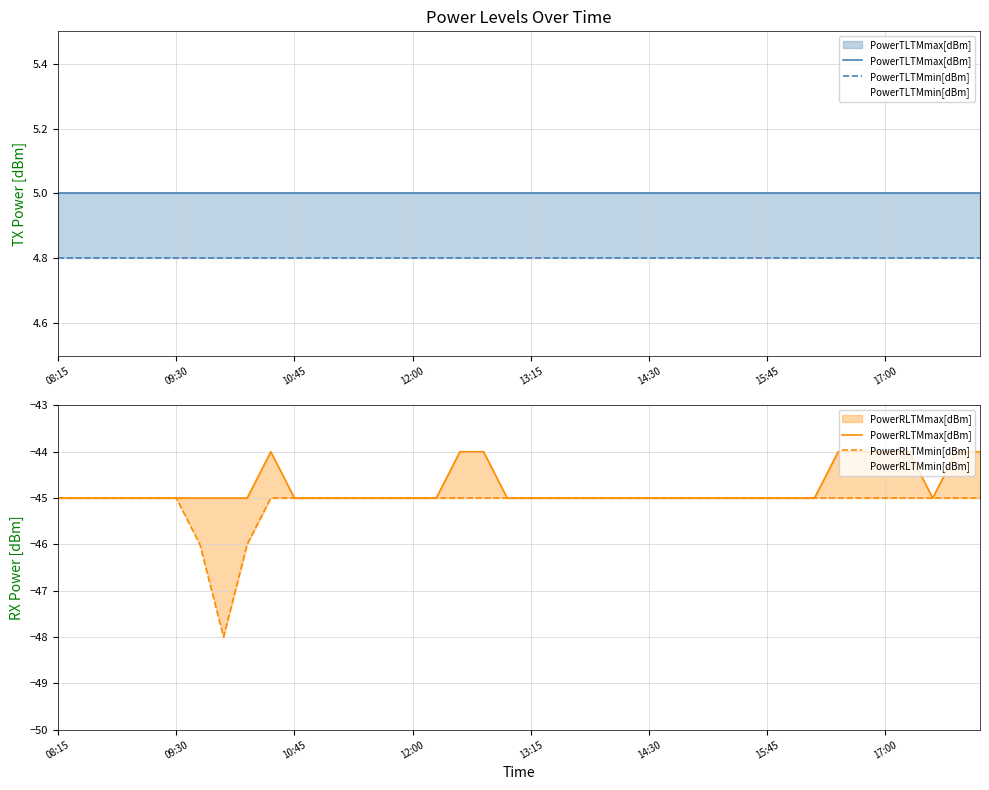

True or false: PowerTLTMmax[dBm] and PowerTLTMmin[dBm] cross at least once.

False